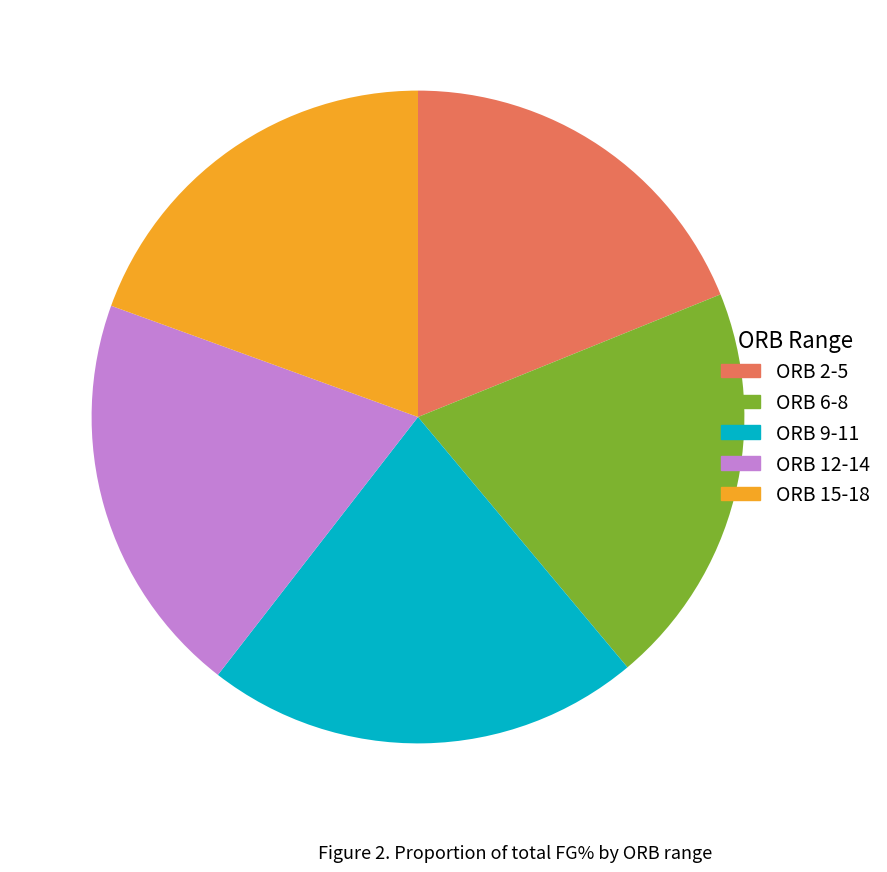

What is the ratio of the value at ORB 12-14 to the value at ORB 15-18?

1.0